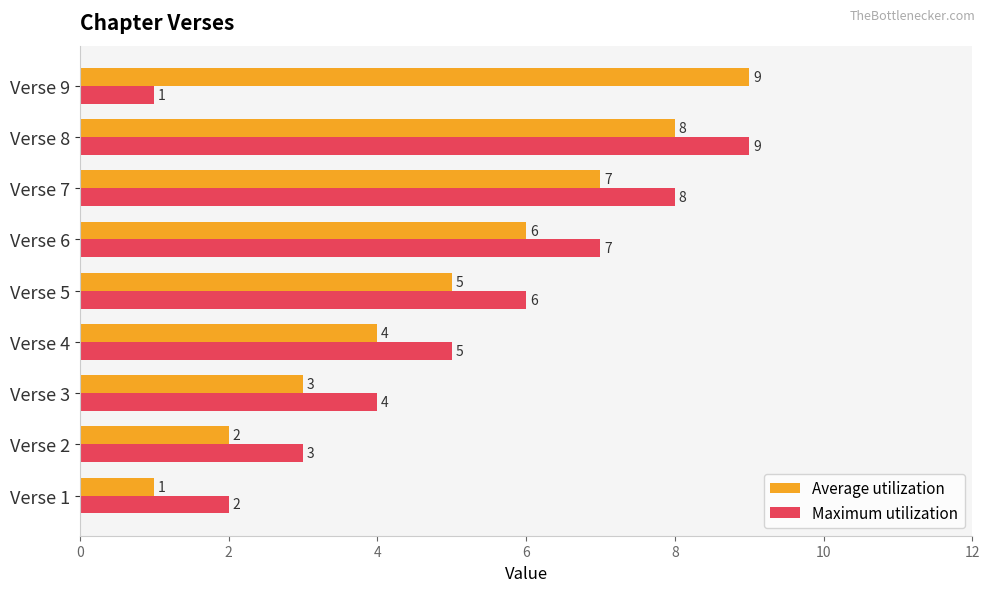

List the labels in order of Maximum utilization value, largest first.

Verse 8, Verse 7, Verse 6, Verse 5, Verse 4, Verse 3, Verse 2, Verse 1, Verse 9